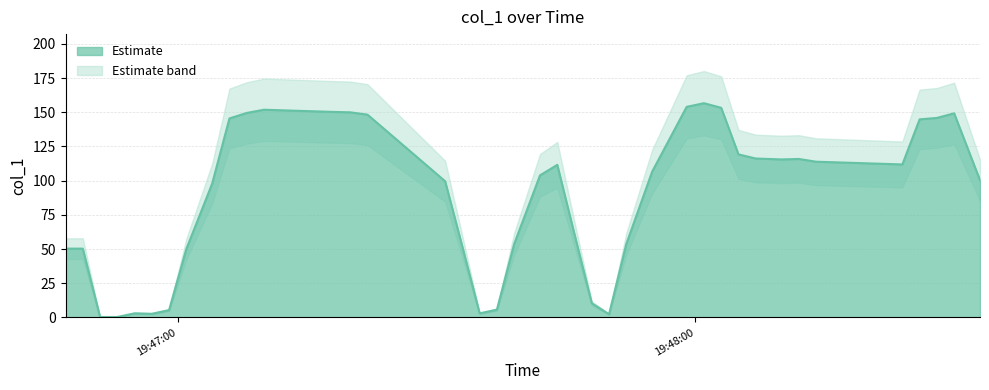

What is the value of the 4th point from the left?

1.0